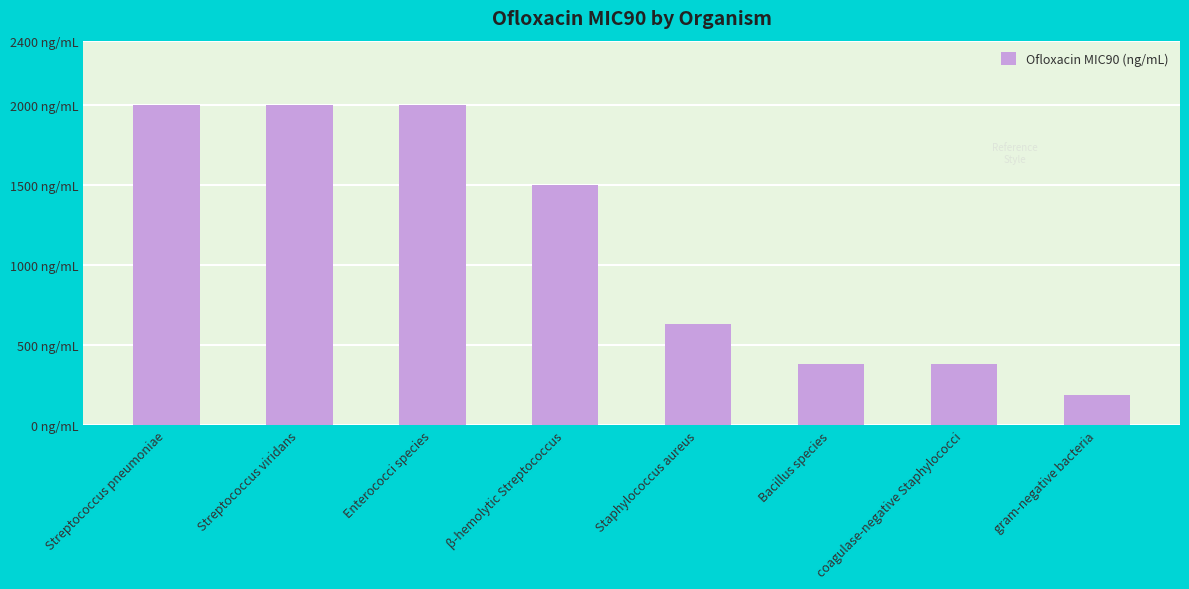

Rank the categories by value from lowest to highest.

gram-negative bacteria, Bacillus species, coagulase-negative Staphylococci, Staphylococcus aureus, β-hemolytic Streptococcus, Streptococcus pneumoniae, Streptococcus viridans, Enterococci species